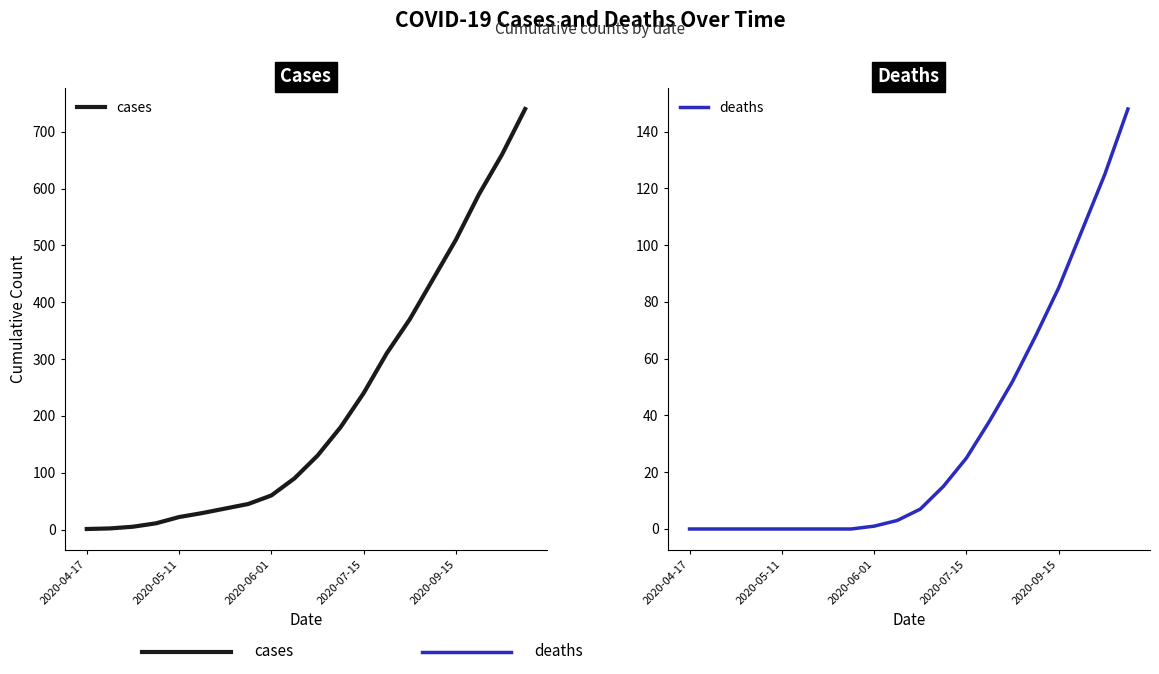

What is the maximum value for cases?

740